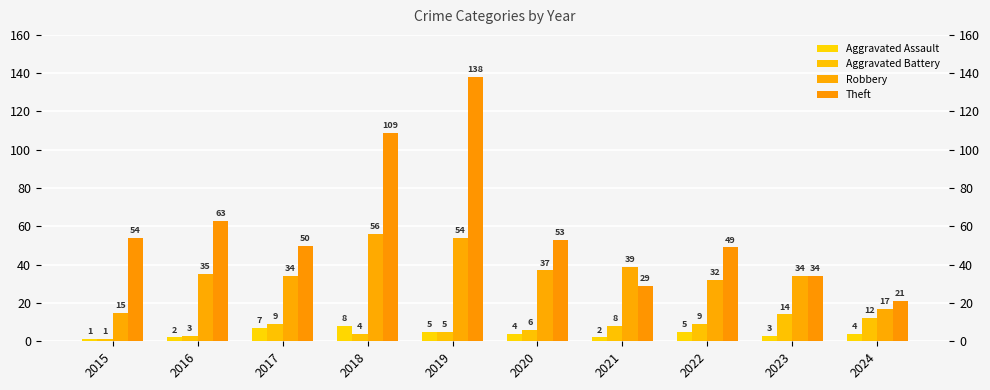

What is the value of the Aggravated Battery bar at the 4th from the left?

4